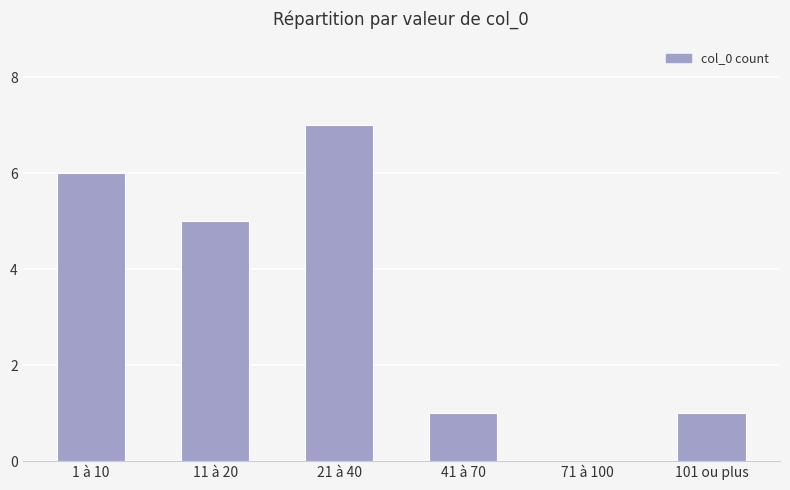

The value at 1 à 10 is 2. True or false?

False